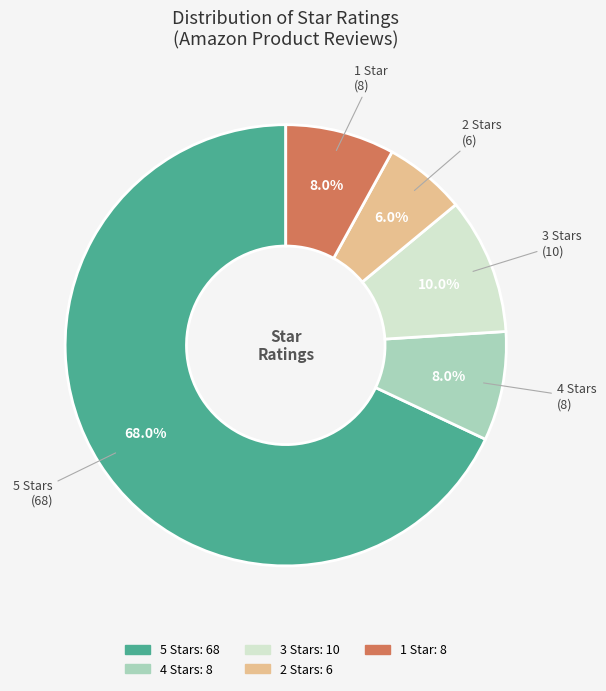

Does any single category account for the majority?

Yes